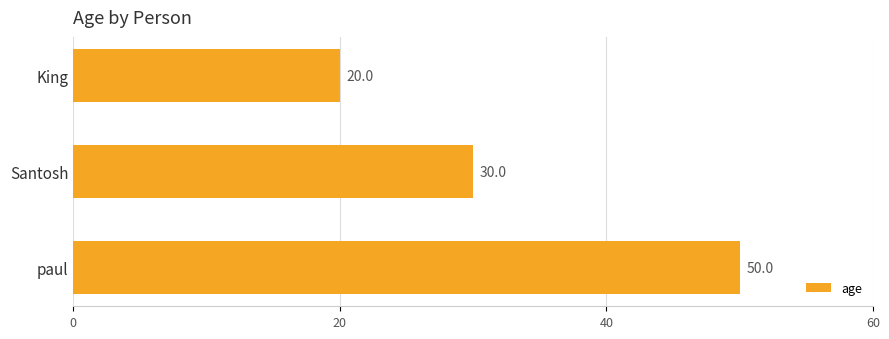

Are the bars horizontal?

Yes